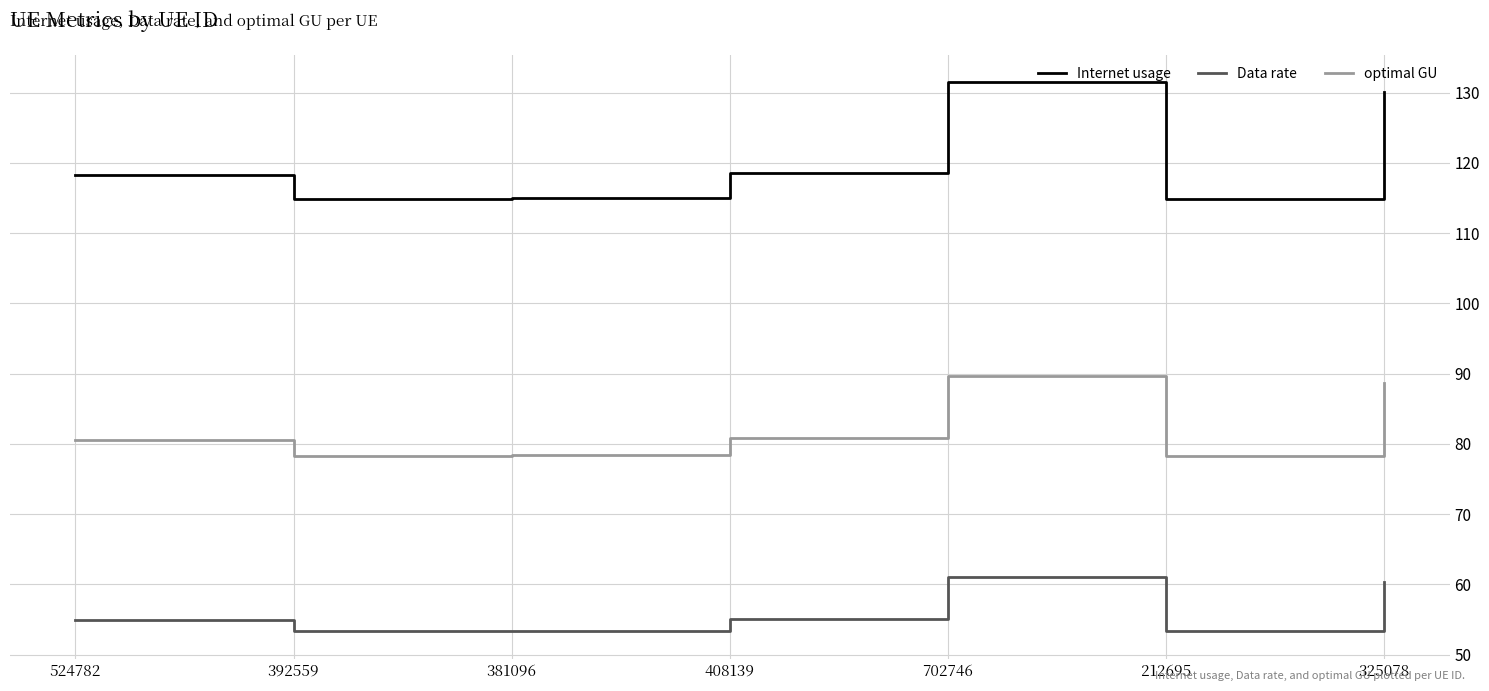

What is the lowest value of the Internet usage series?

114.9